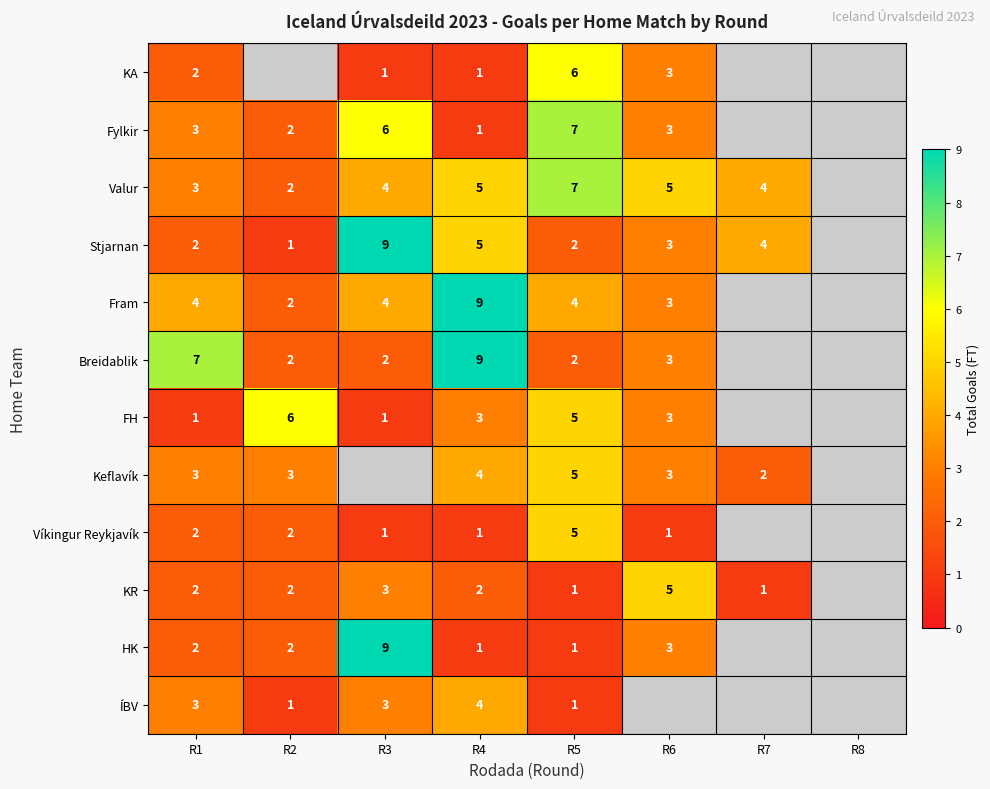

Is it true that Fram equals 3 at R6?

True